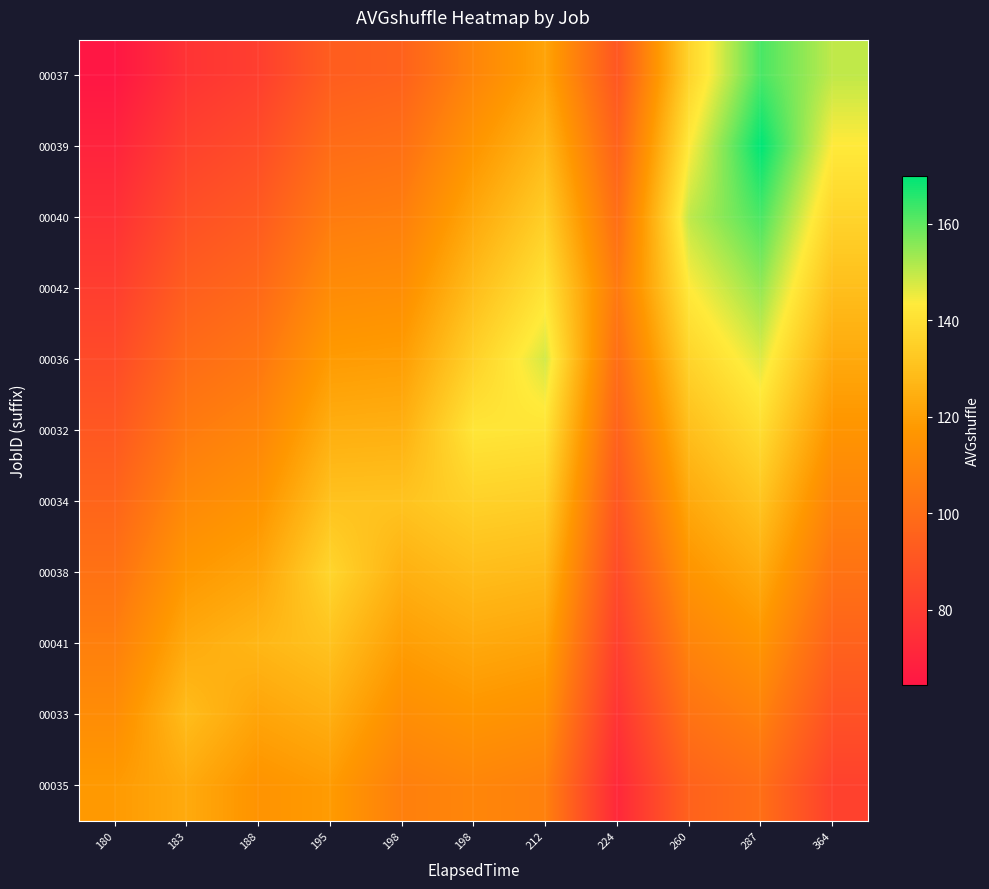

What is the greatest value displayed?

170.0